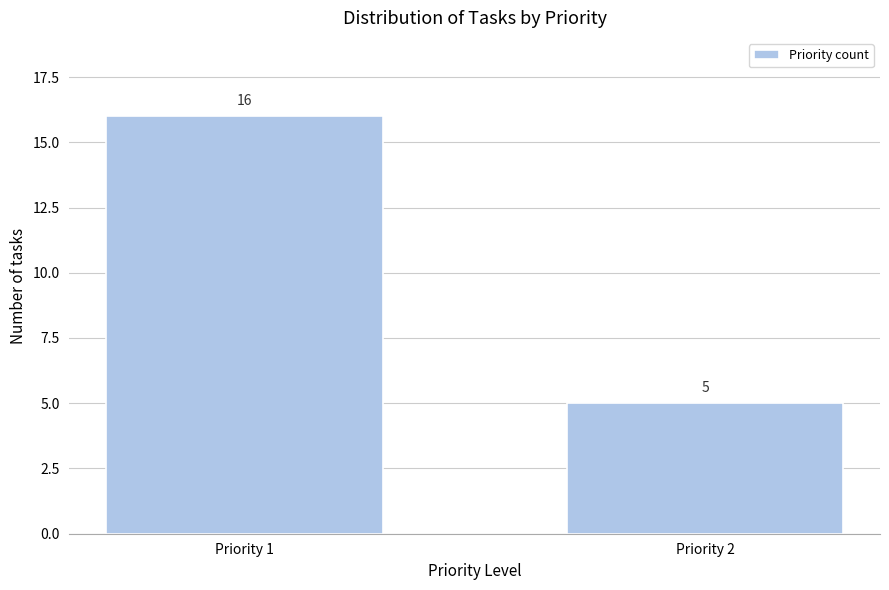

Reading left to right, transcribe all the data shown in this chart.

Priority 1=16	Priority 2=5